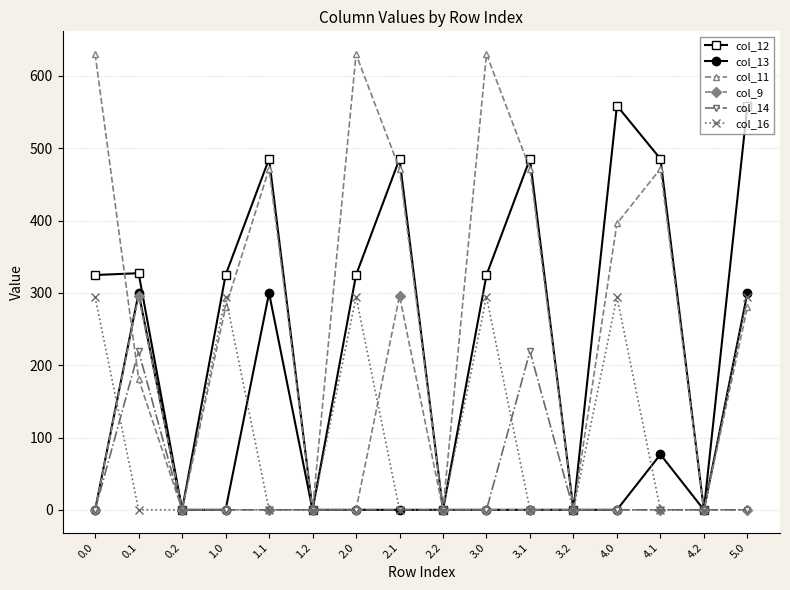

Which series has the widest spread of values?

col_11